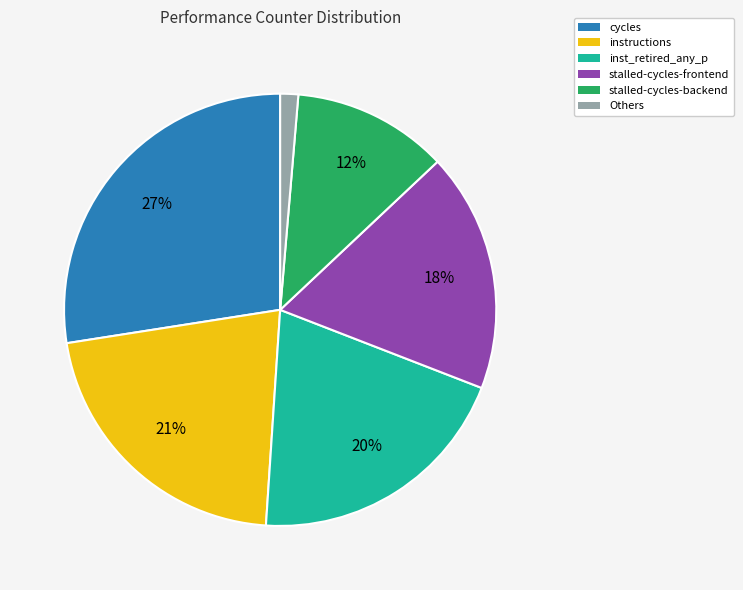

To the nearest percent, what is the difference between the largest and smallest slice percentages?

26%